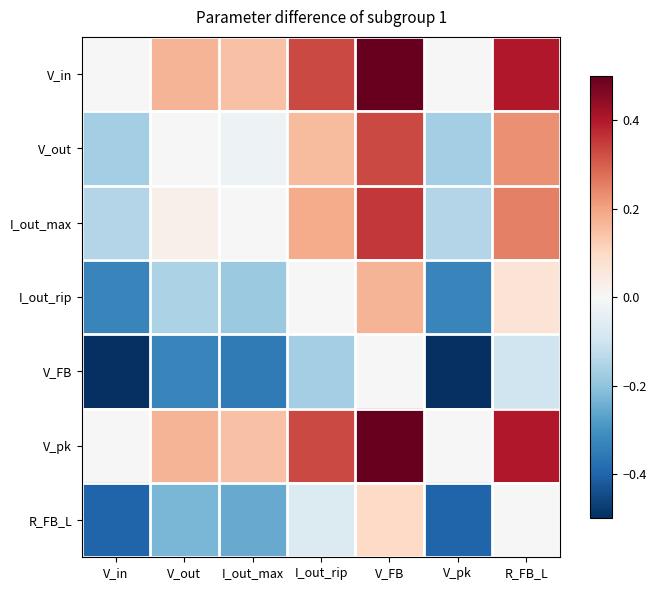

Reading left to right, transcribe all the data shown in this chart.

V_in: V_in=0.0	V_out=0.2	I_out_max=0.1	I_out_rip=0.3	V_FB=0.5	V_pk=0.0	R_FB_L=0.4
V_out: V_in=-0.2	V_out=0.0	I_out_max=-0.0	I_out_rip=0.2	V_FB=0.3	V_pk=-0.2	R_FB_L=0.2
I_out_max: V_in=-0.1	V_out=0.0	I_out_max=0.0	I_out_rip=0.2	V_FB=0.4	V_pk=-0.1	R_FB_L=0.3
I_out_rip: V_in=-0.3	V_out=-0.2	I_out_max=-0.2	I_out_rip=0.0	V_FB=0.2	V_pk=-0.3	R_FB_L=0.1
V_FB: V_in=-0.5	V_out=-0.3	I_out_max=-0.4	I_out_rip=-0.2	V_FB=0.0	V_pk=-0.5	R_FB_L=-0.1
V_pk: V_in=0.0	V_out=0.2	I_out_max=0.1	I_out_rip=0.3	V_FB=0.5	V_pk=0.0	R_FB_L=0.4
R_FB_L: V_in=-0.4	V_out=-0.2	I_out_max=-0.3	I_out_rip=-0.1	V_FB=0.1	V_pk=-0.4	R_FB_L=0.0